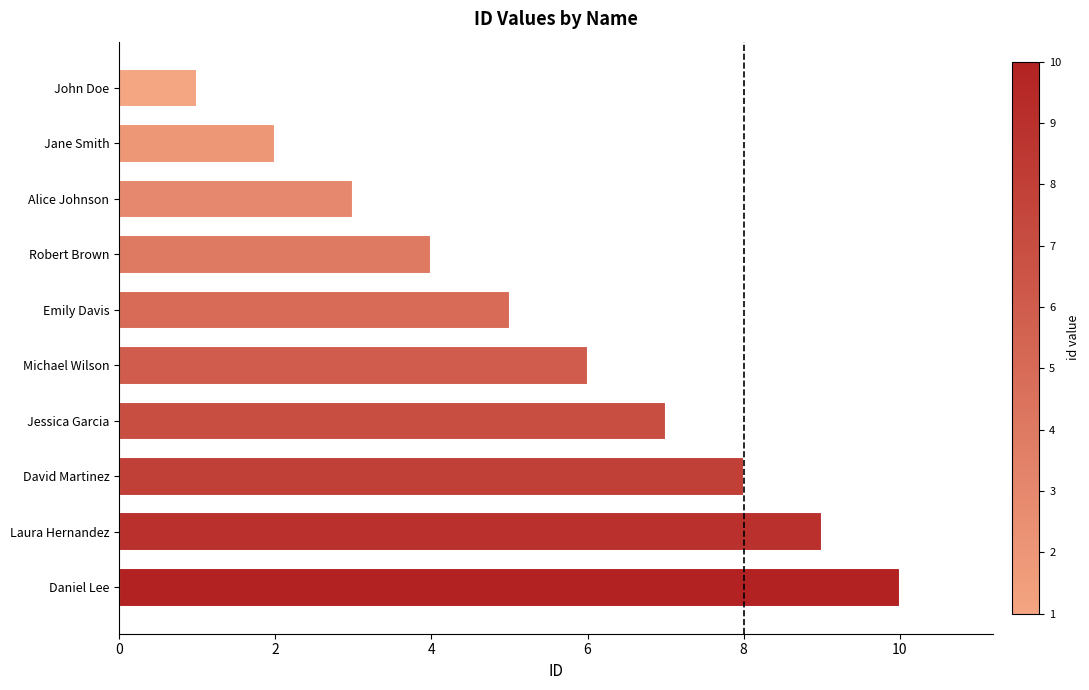

What is the average value?

6